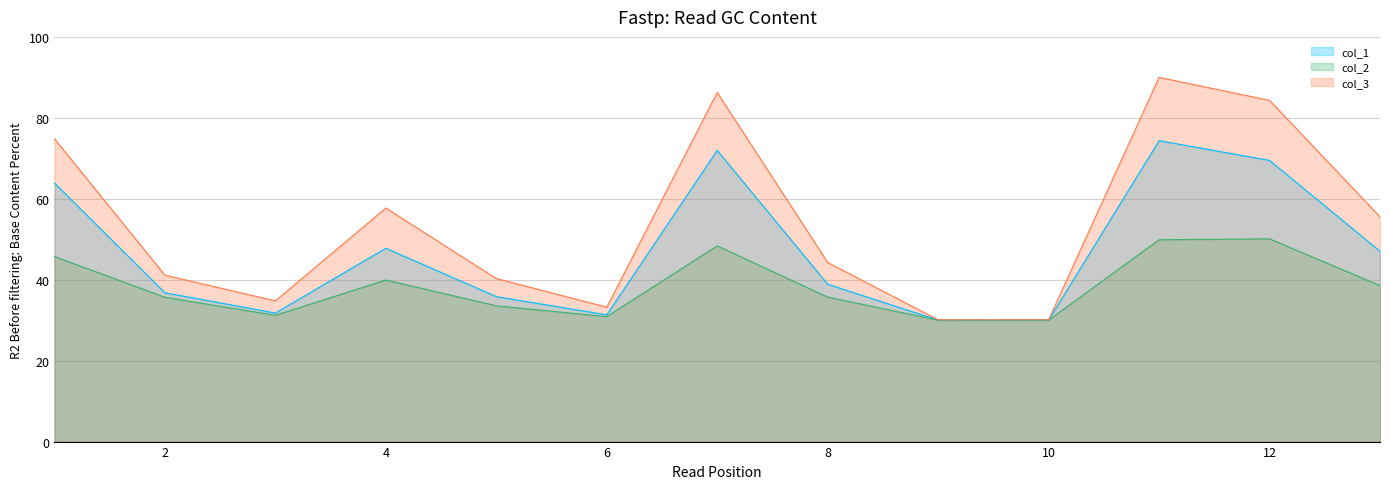

What is the value of the col_1 point at the 11th from the left?

74.4